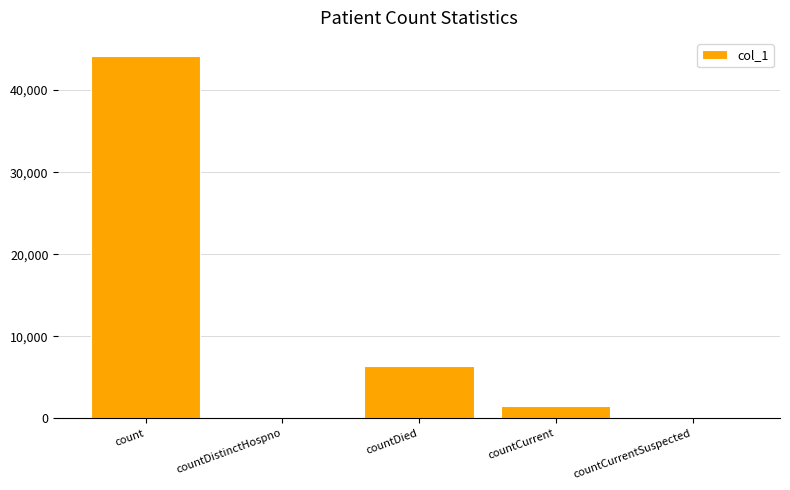

The chart shows a value of 0 at countCurrentSuspected. True or false?

True